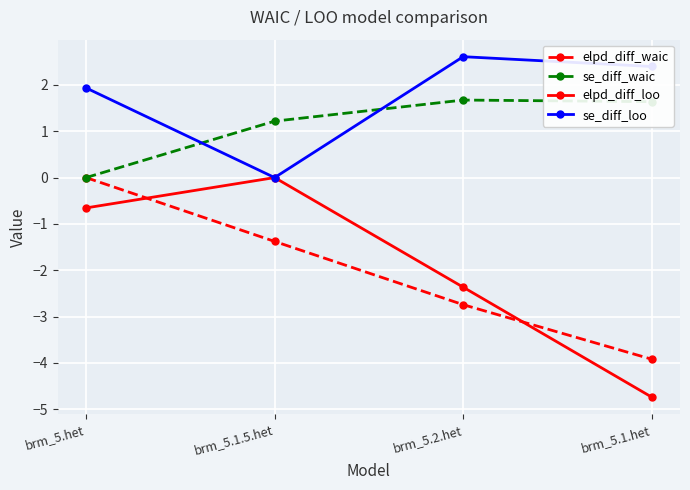

How many values in elpd_diff_waic are below zero?

3